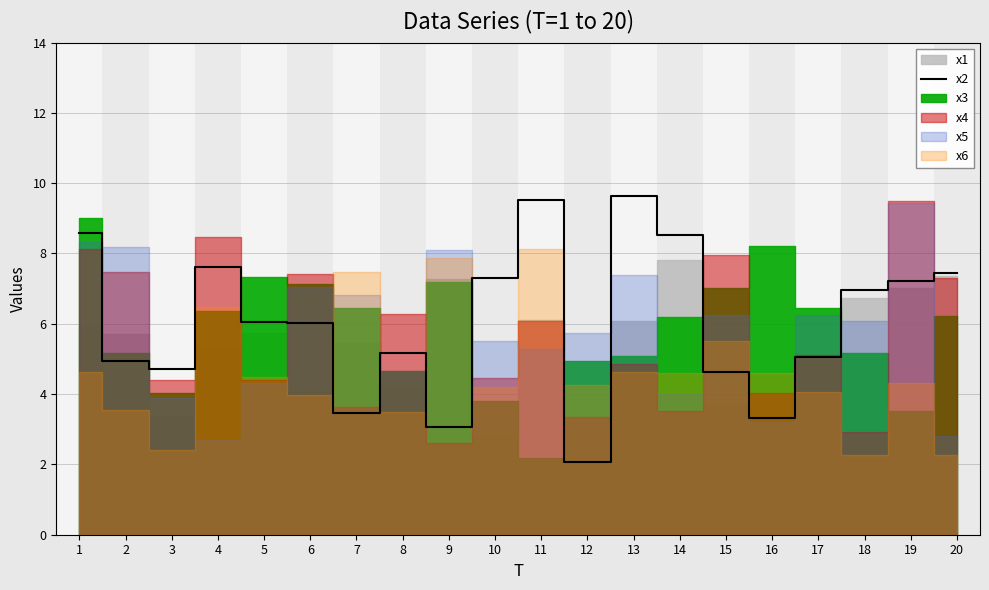

What is the difference between the maximum and minimum values?

7.6